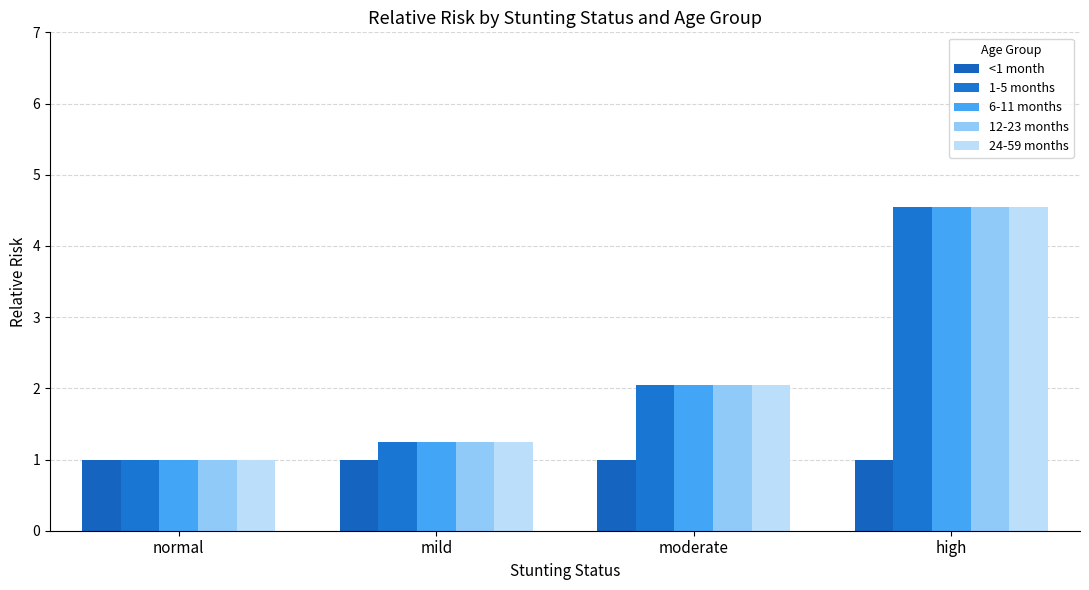

Is it true that 12-23 months equals 1.0 at normal?

True